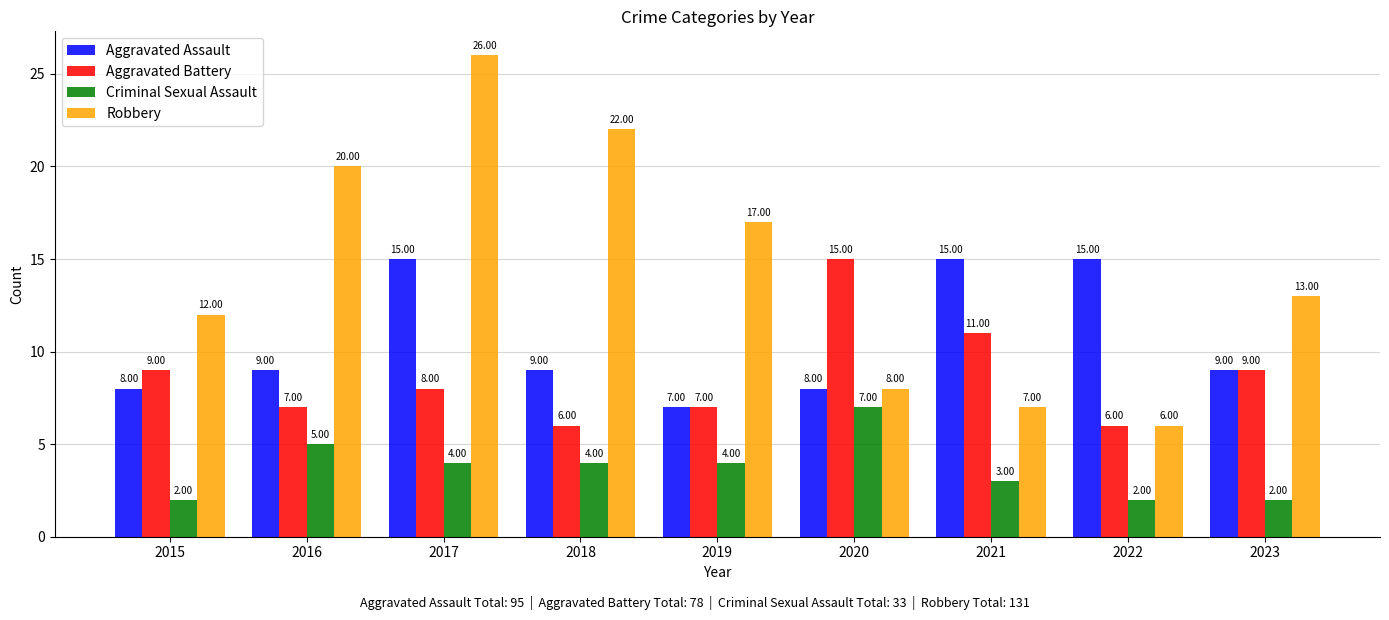

At which category does the chart reach its peak across all series?

2017